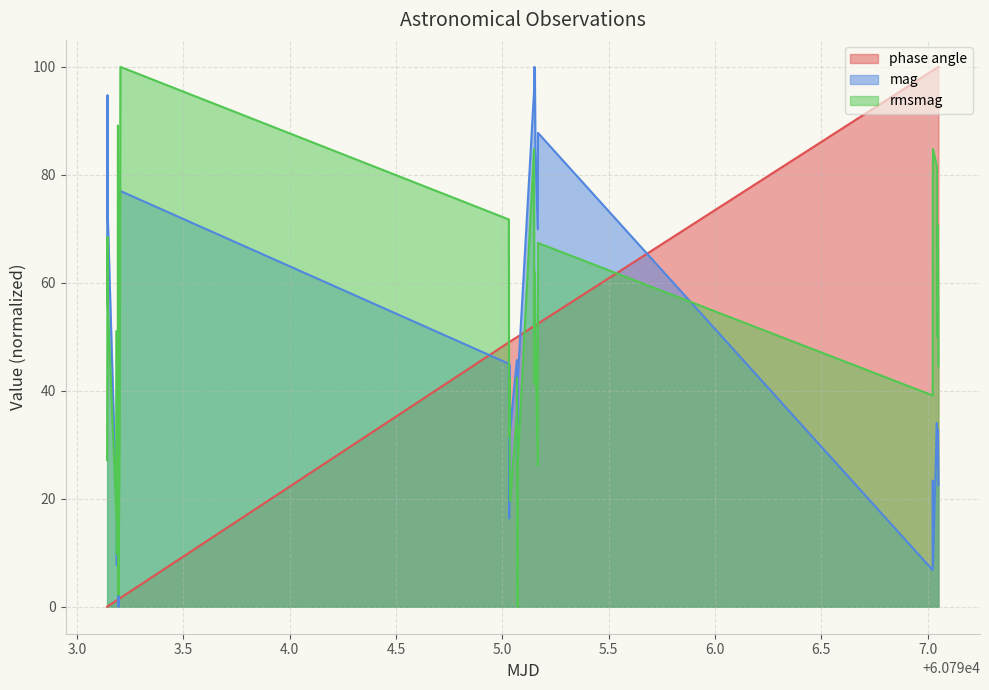

How many lines are shown in the chart?

3